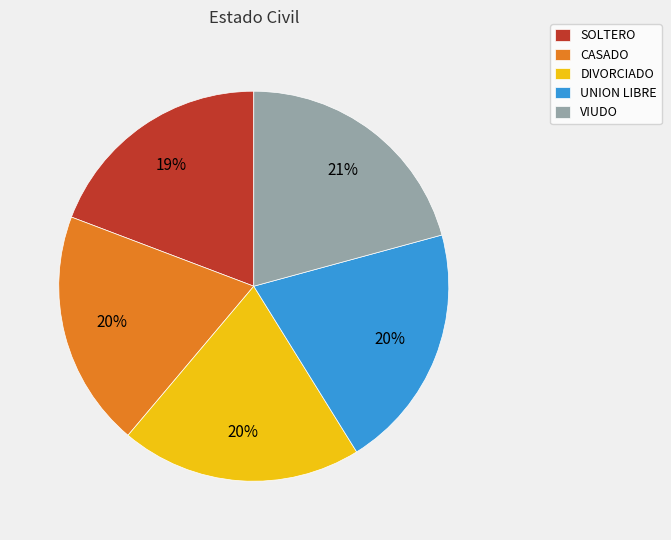

What percentage is the VIUDO slice, to the nearest percent?

21%